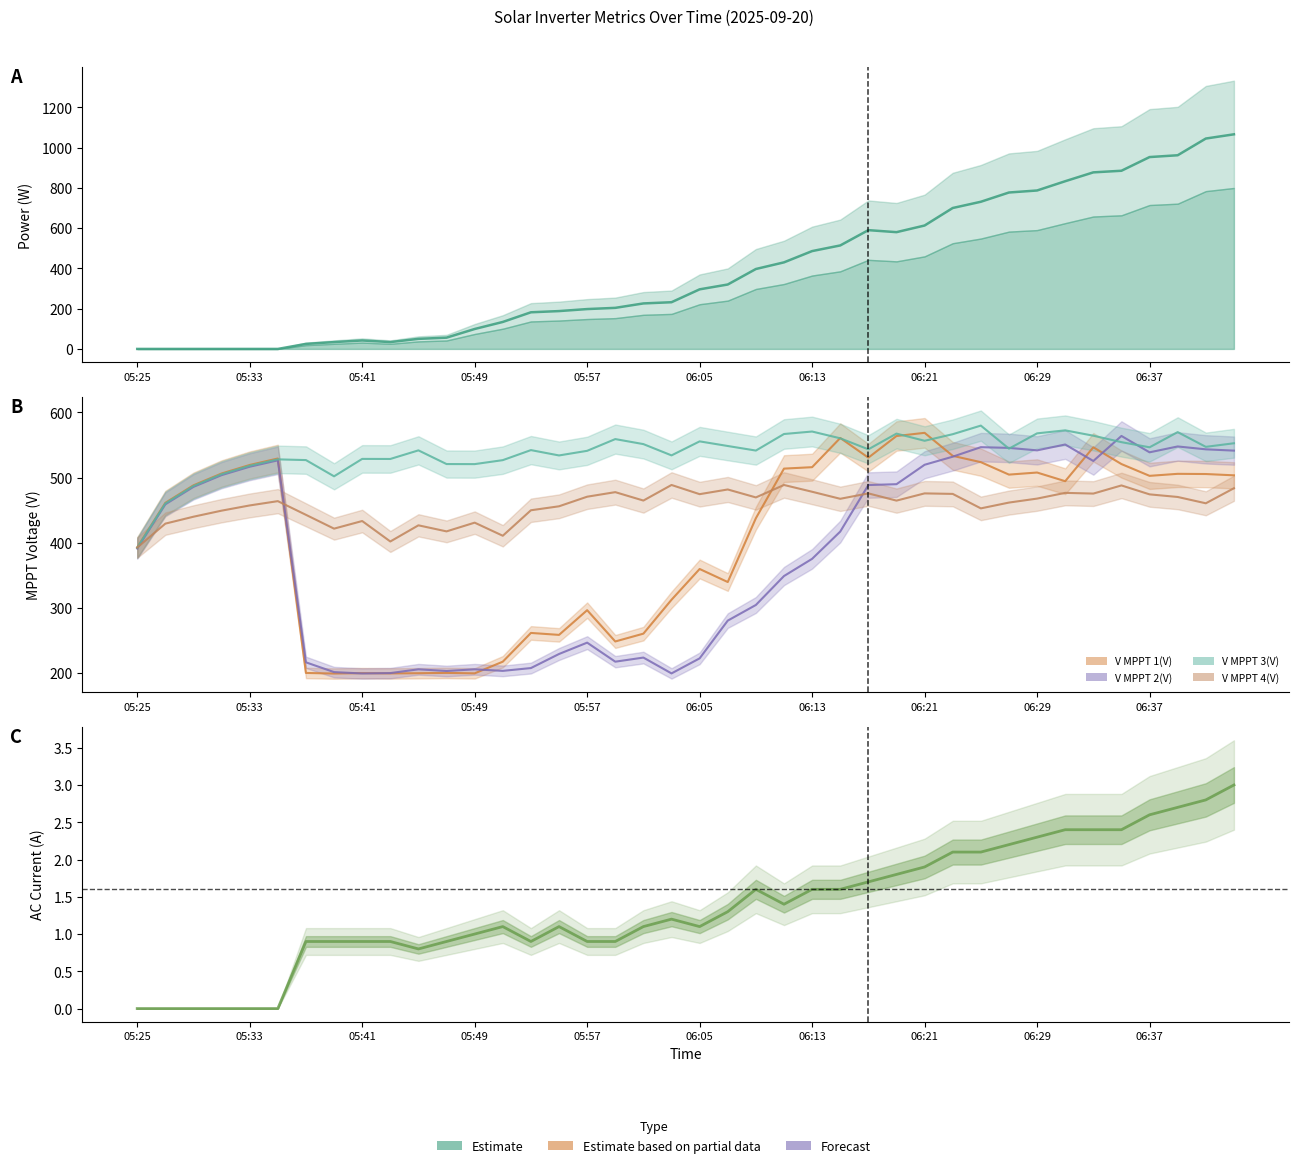

How many lines are shown in the chart?

6